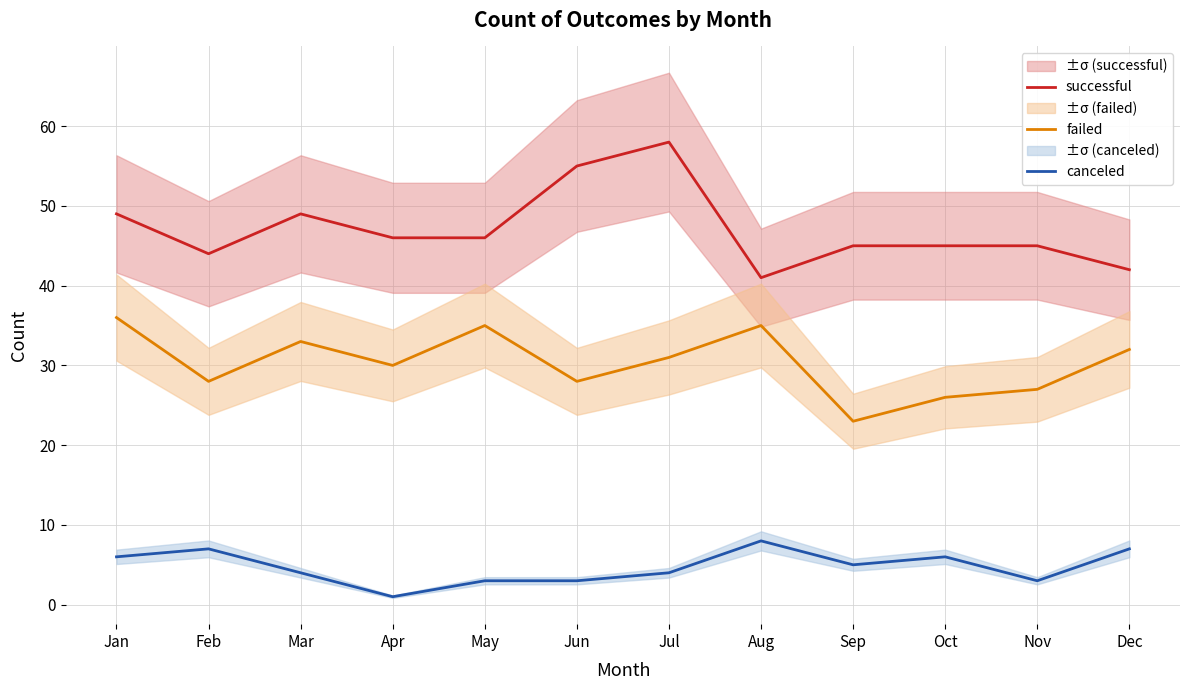

At which category is the sum across all series the highest?

Jul